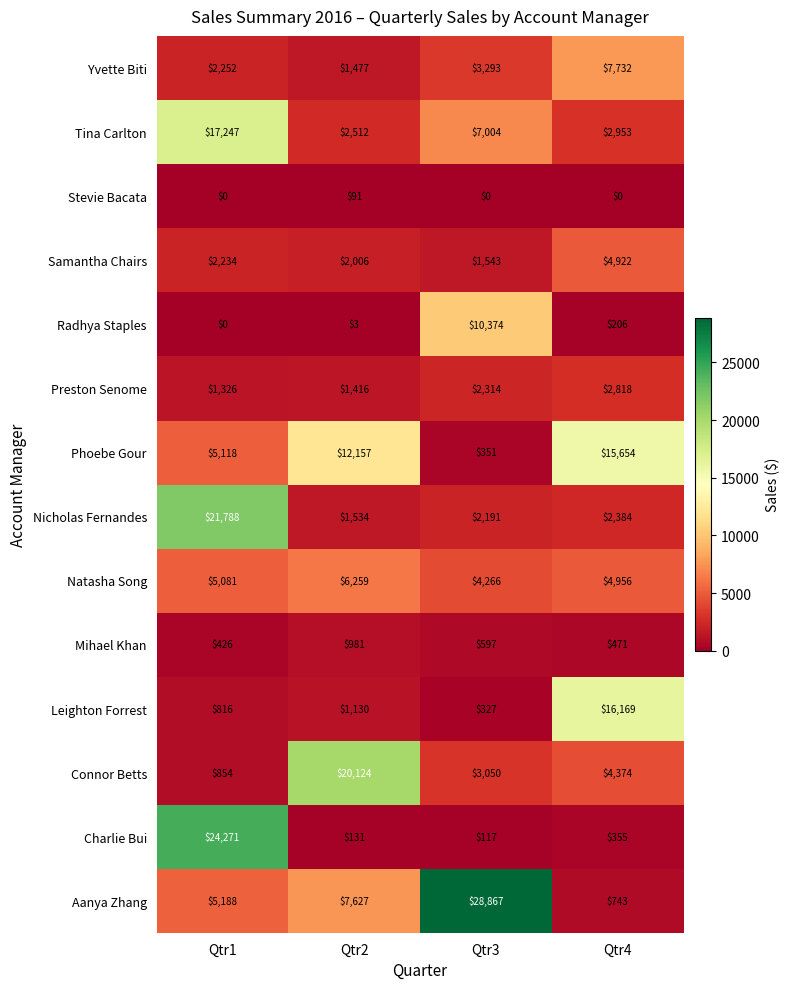

Rank the series at Qtr2 from highest to lowest value.

Connor Betts, Phoebe Gour, Aanya Zhang, Natasha Song, Tina Carlton, Samantha Chairs, Nicholas Fernandes, Yvette Biti, Preston Senome, Leighton Forrest, Mihael Khan, Charlie Bui, Stevie Bacata, Radhya Staples